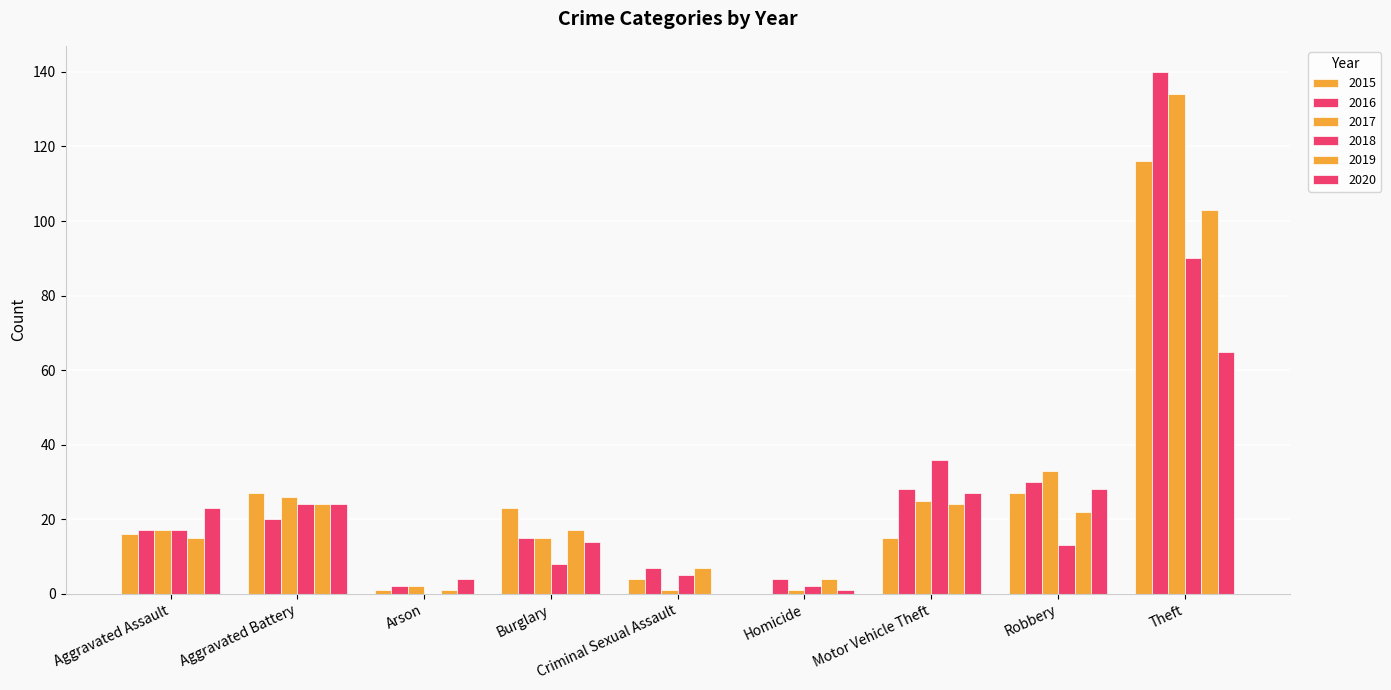

Which series has the widest spread of values?

2016